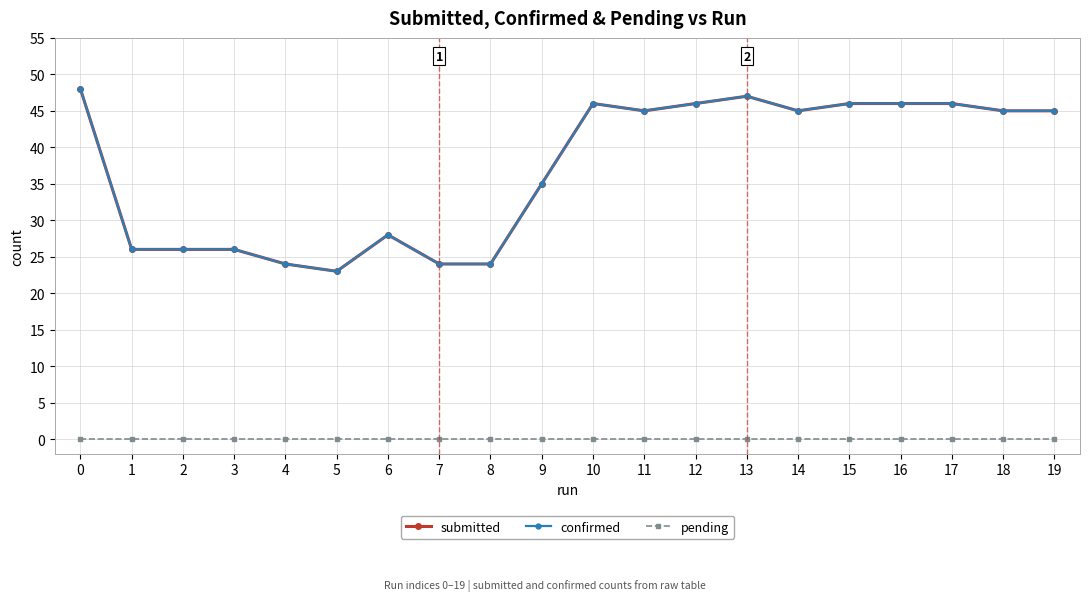

Does the chart display data point markers on the line(s)?

Yes